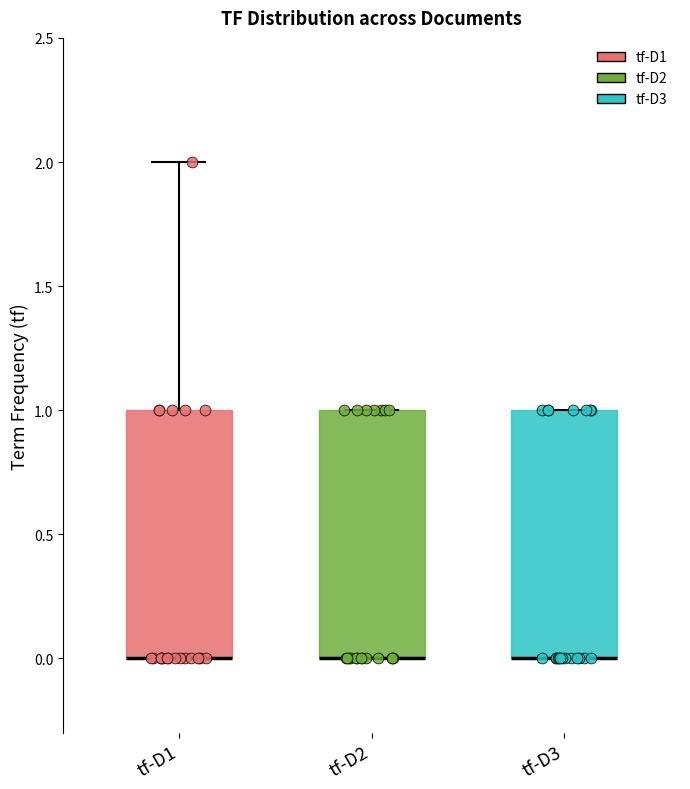

Reading left to right, read every box against the y-axis: the position of its median line, the range the box covers, and the ends of its whiskers. The values are not printed on the chart, so give them approximately, as read against the axis.

tf-D1: median 0 (drawn on the box's lower edge), box 0 to 1, whiskers 0 to 2
tf-D2: median 0 (drawn on the box's lower edge), box 0 to 1, whiskers 0 to 1
tf-D3: median 0 (drawn on the box's lower edge), box 0 to 1, whiskers 0 to 1